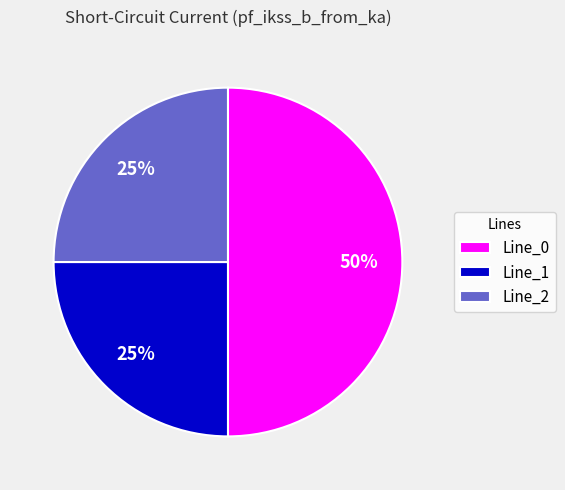

To the nearest percent, what is the combined percentage of Line_0 and Line_2?

75%